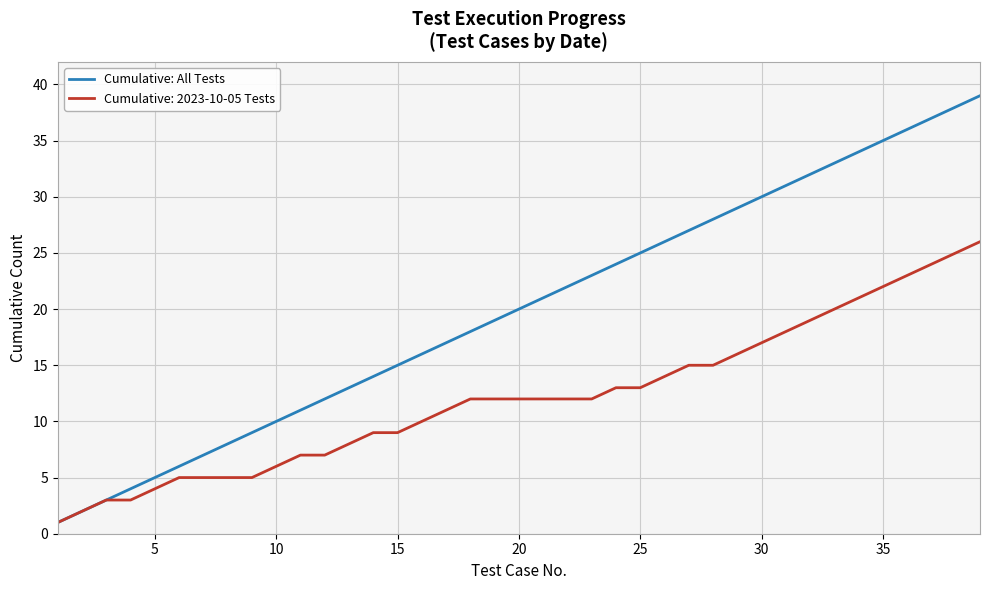

How many categories are shown in the chart?

39